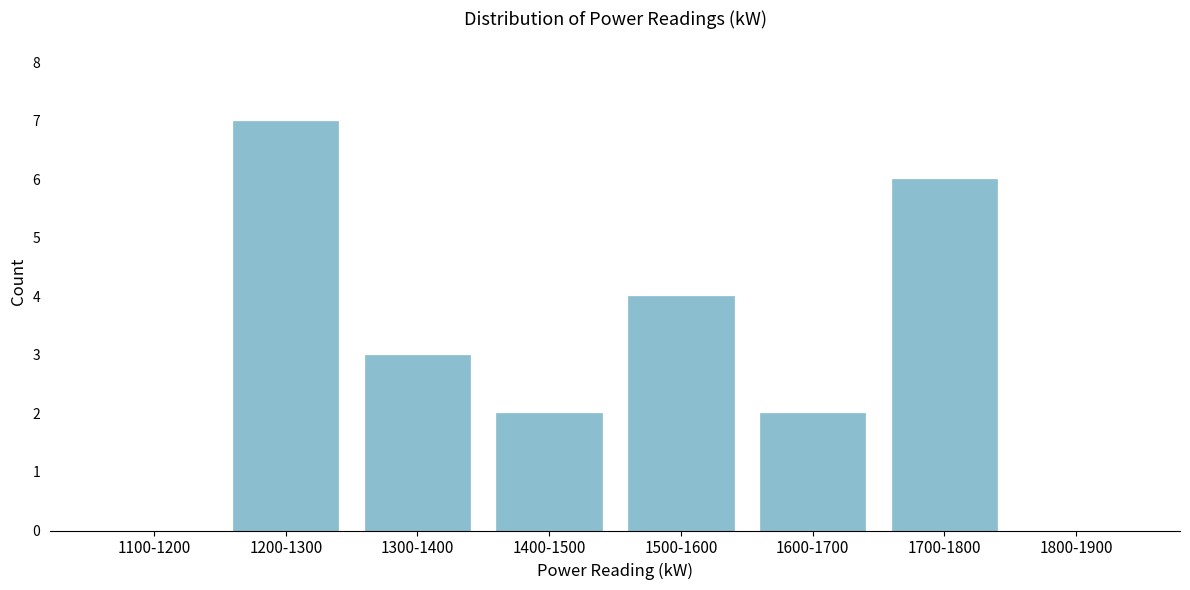

Reading left to right, what are all the values shown in this chart?

1100-1200=0	1200-1300=7	1300-1400=3	1400-1500=2	1500-1600=4	1600-1700=2	1700-1800=6	1800-1900=0